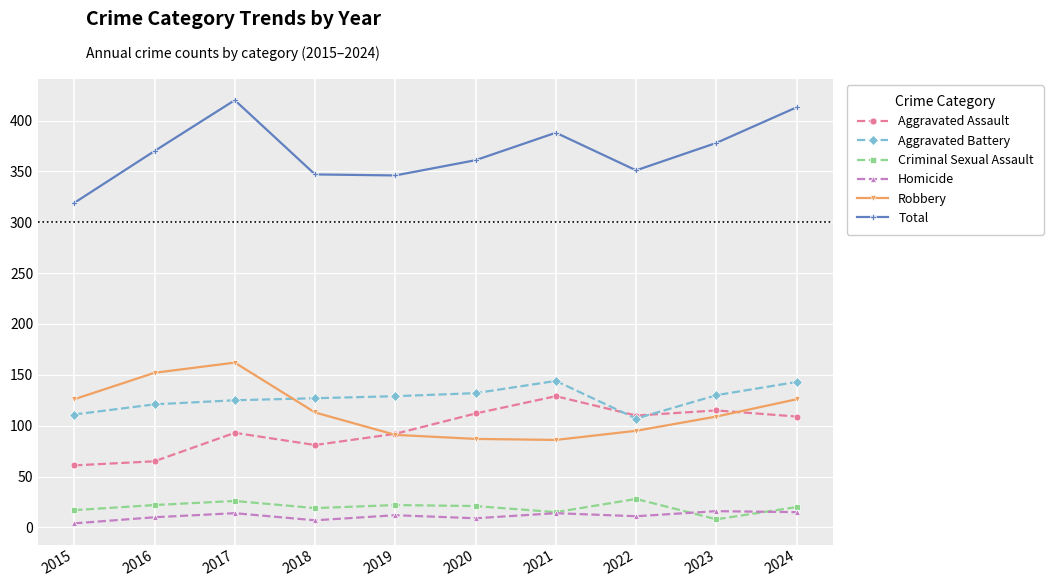

True or false: Criminal Sexual Assault and Total cross at least once.

False